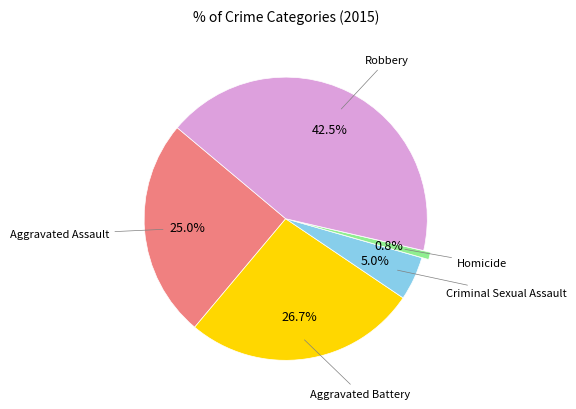

Is there a majority slice in this chart?

No